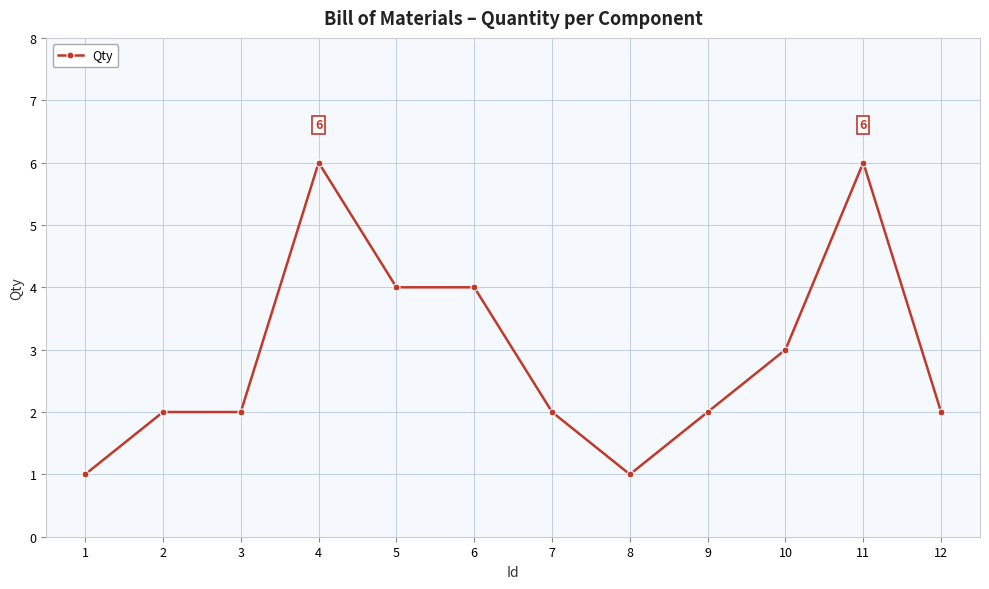

True or false: the data has more than 0 interior local peaks.

True